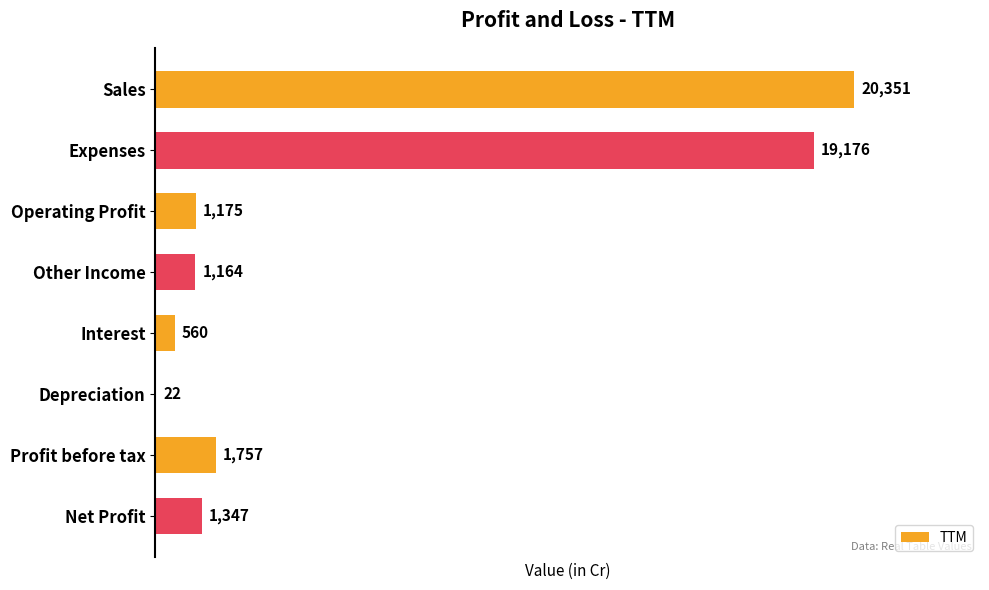

What is the sum of all values?

45552